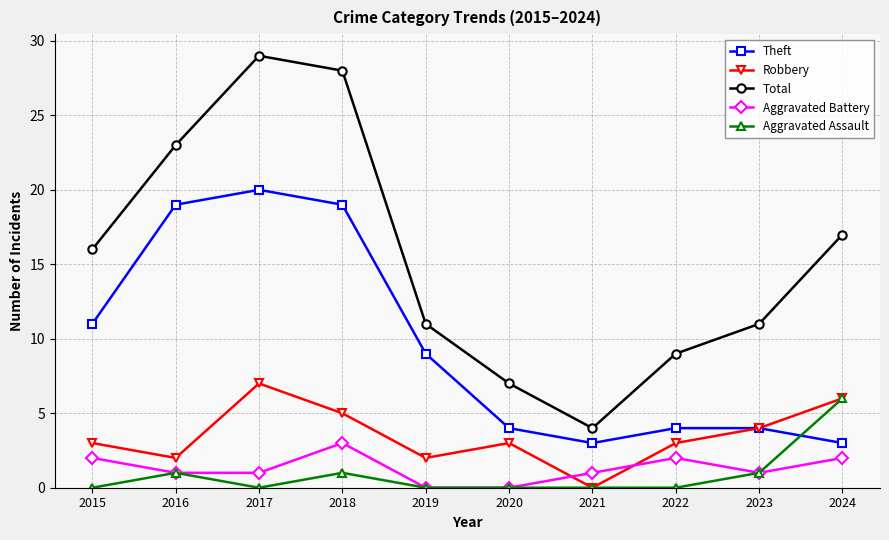

Reading left to right, extract all data points from this chart.

Theft: 2015=11	2016=19	2017=20	2018=19	2019=9	2020=4	2021=3	2022=4	2023=4	2024=3
Robbery: 2015=3	2016=2	2017=7	2018=5	2019=2	2020=3	2021=0	2022=3	2023=4	2024=6
Total: 2015=16	2016=23	2017=29	2018=28	2019=11	2020=7	2021=4	2022=9	2023=11	2024=17
Aggravated Battery: 2015=2	2016=1	2017=1	2018=3	2019=0	2020=0	2021=1	2022=2	2023=1	2024=2
Aggravated Assault: 2015=0	2016=1	2017=0	2018=1	2019=0	2020=0	2021=0	2022=0	2023=1	2024=6